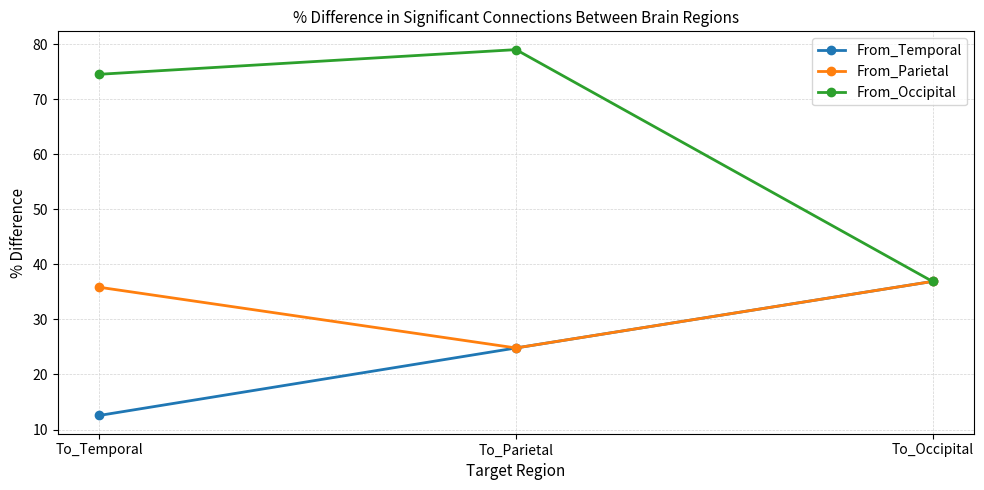

At which label does From_Occipital reach its peak?

To_Parietal